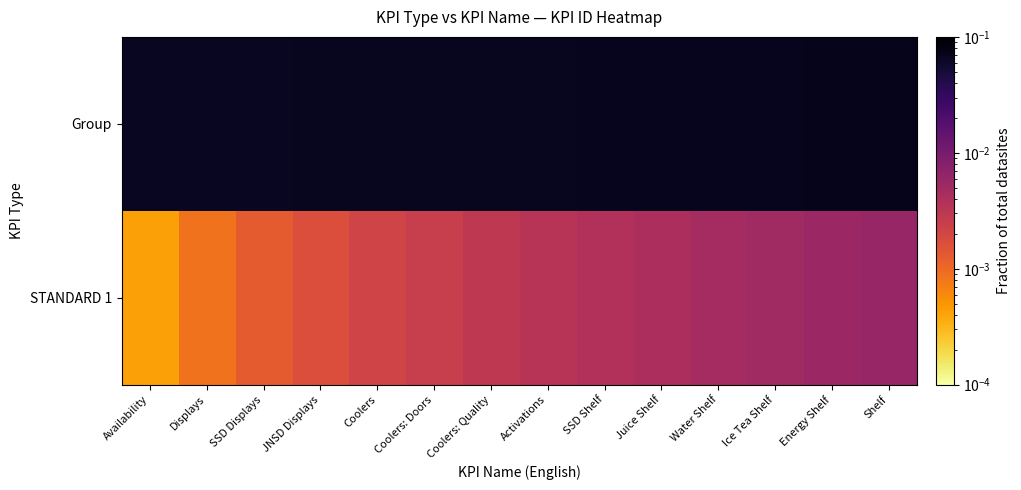

At SSD Displays, list the series in order from largest to smallest.

Group, STANDARD 1